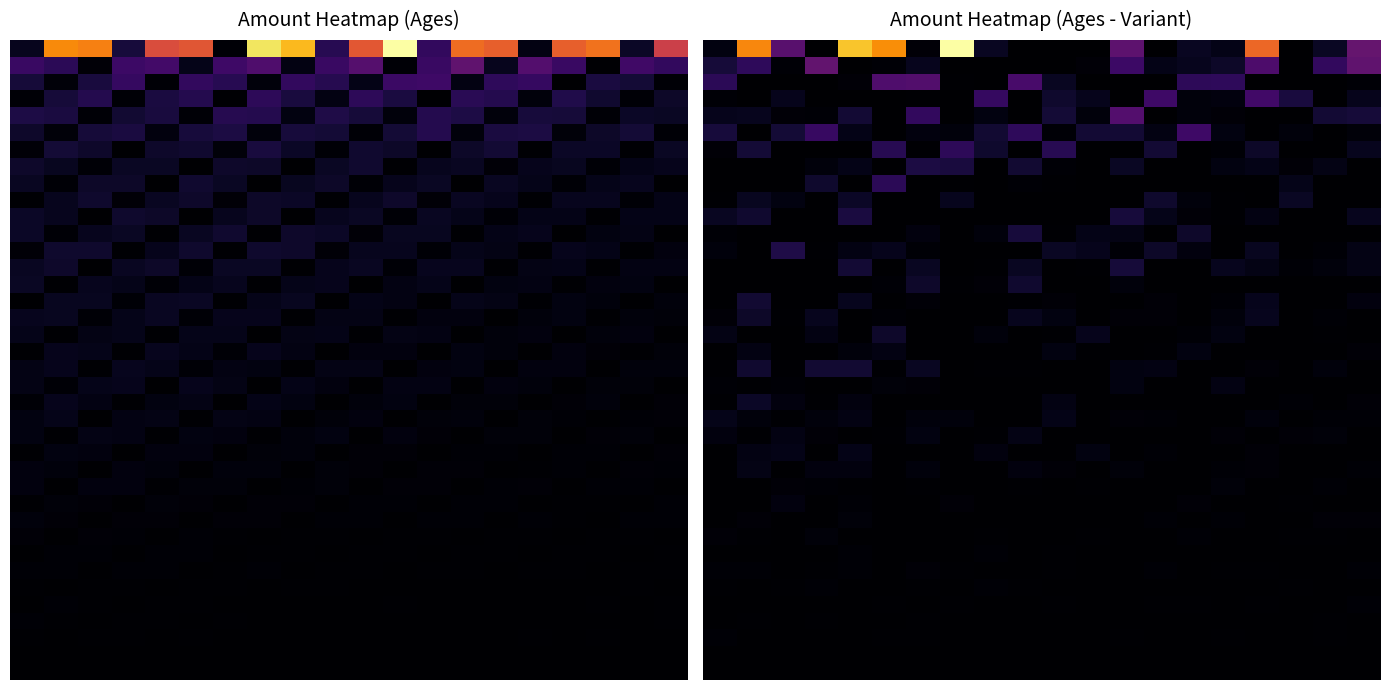

Which has a higher value, 16 or 19?

16